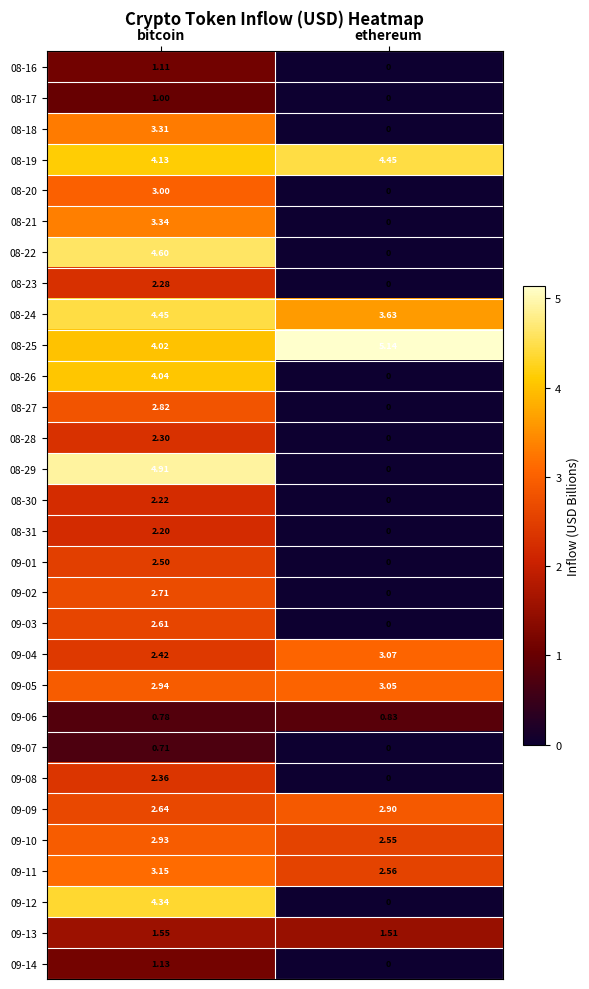

Which series has the widest spread of values?

08-29